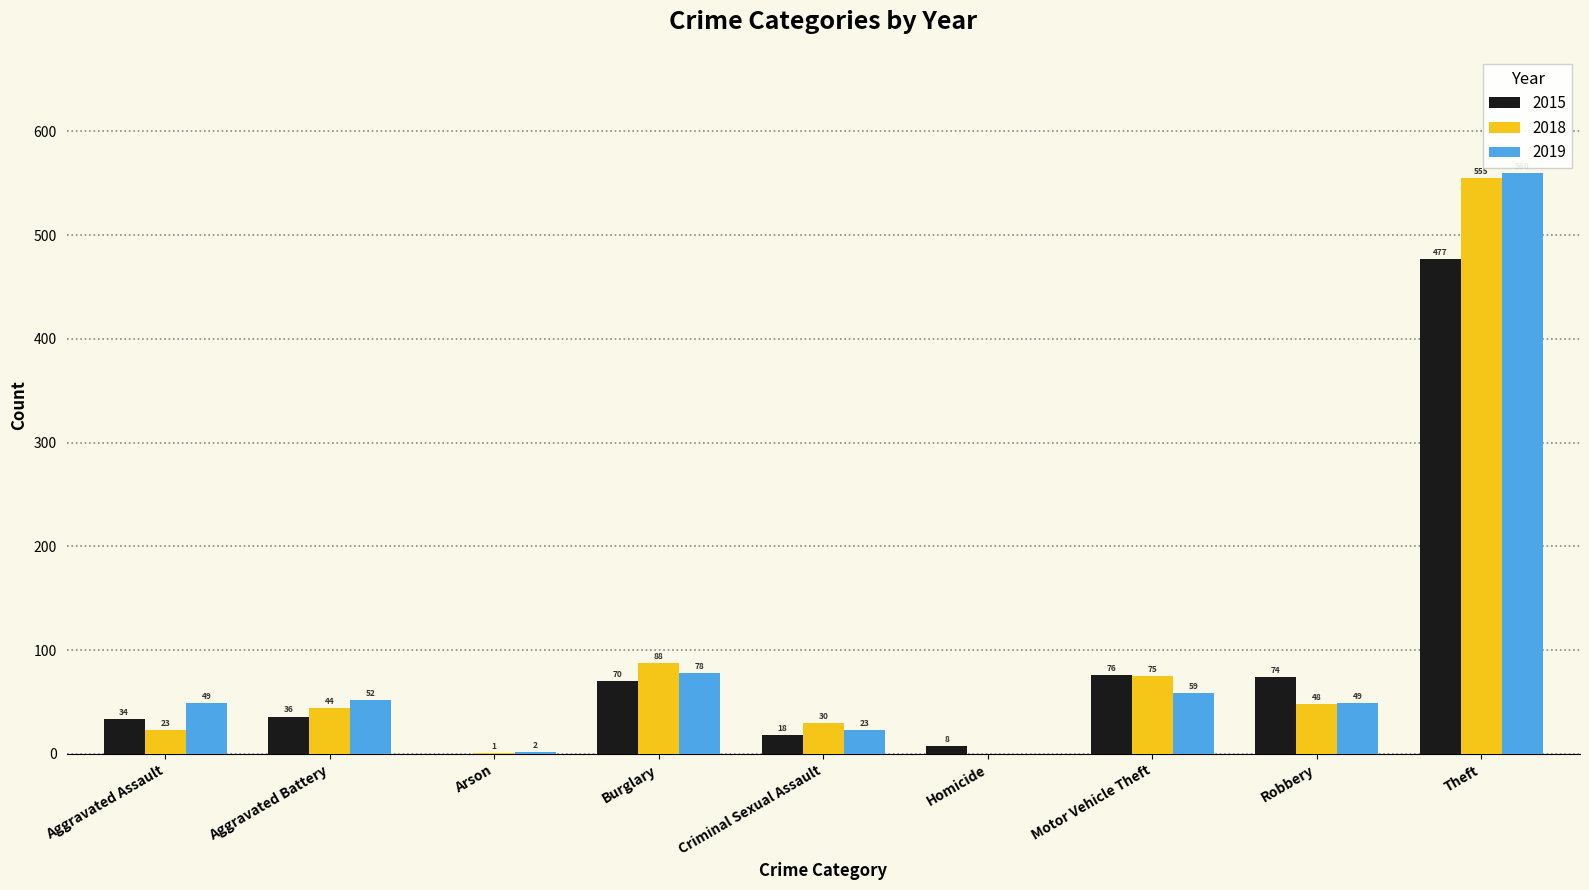

Which series has the largest range (max minus min)?

2019